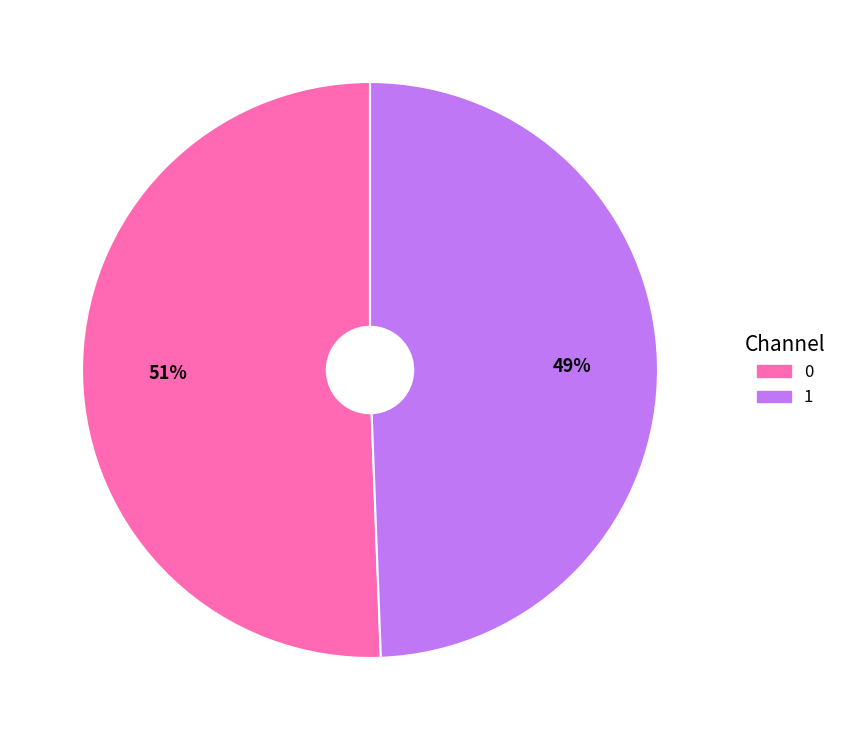

To the nearest percent, what portion does 0 represent?

51%